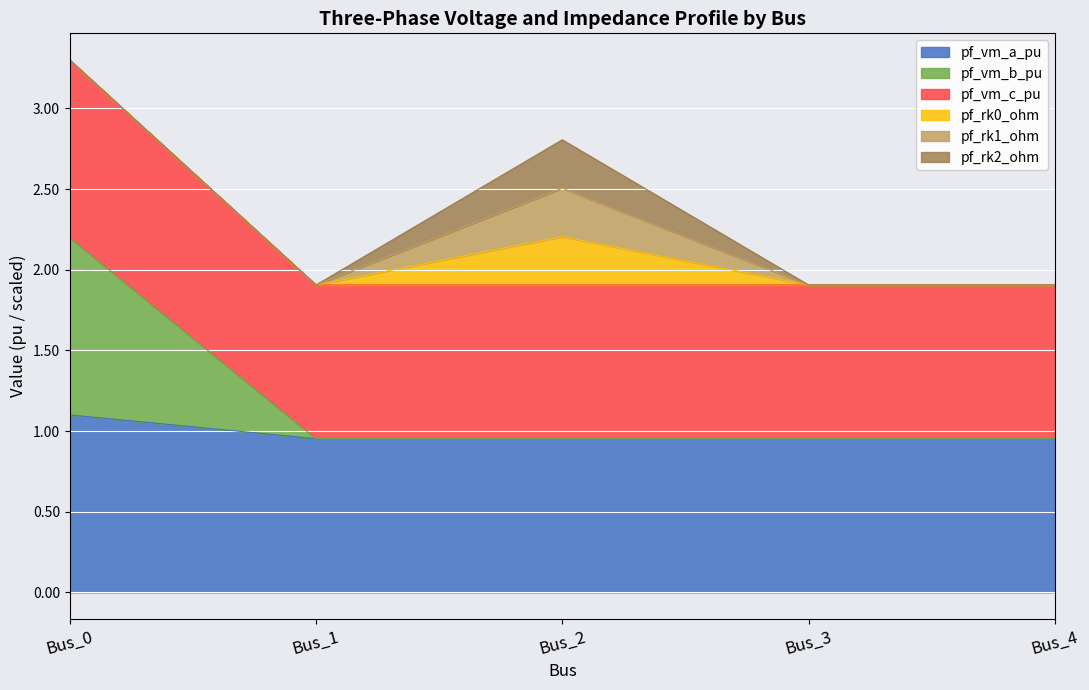

At how many categories does at least one series exceed 2?

1